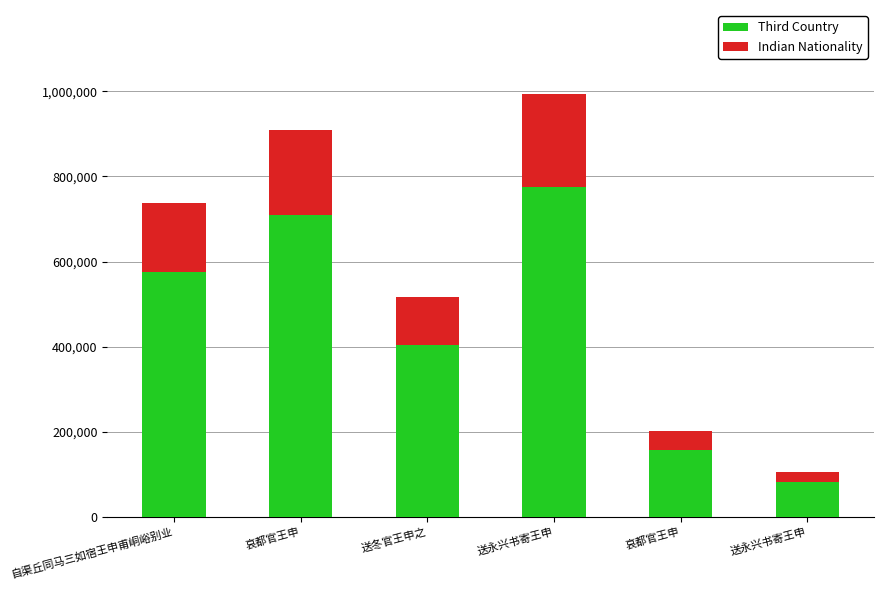

Count the number of categories in the chart.

6